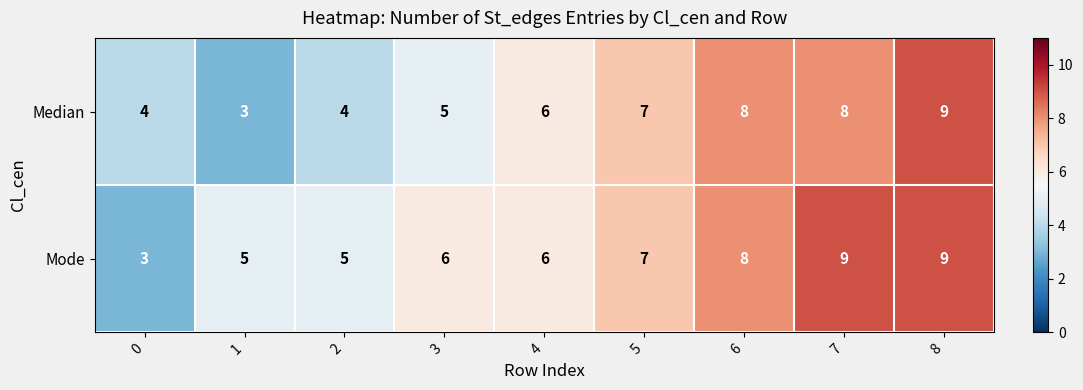

What is the total value across all series at 4?

12